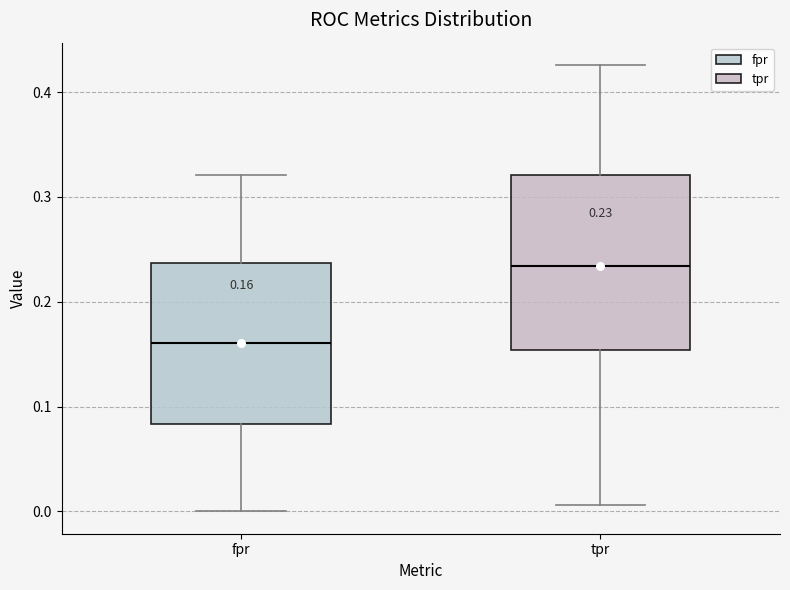

Which box's median line is the lowest?

fpr